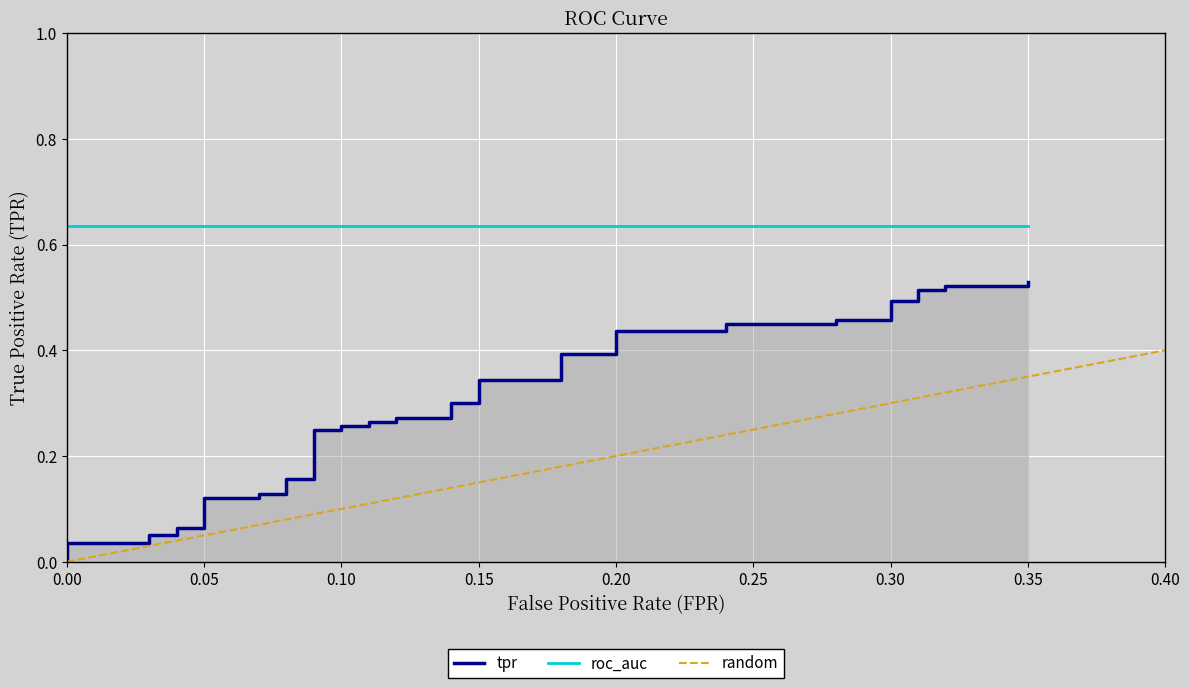

What is the difference between the maximum and second lowest values?

0.5